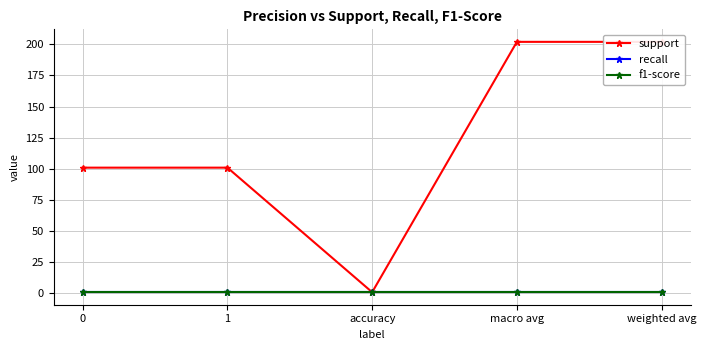

Is the value of support at 1 greater than the value of recall at weighted avg?

Yes